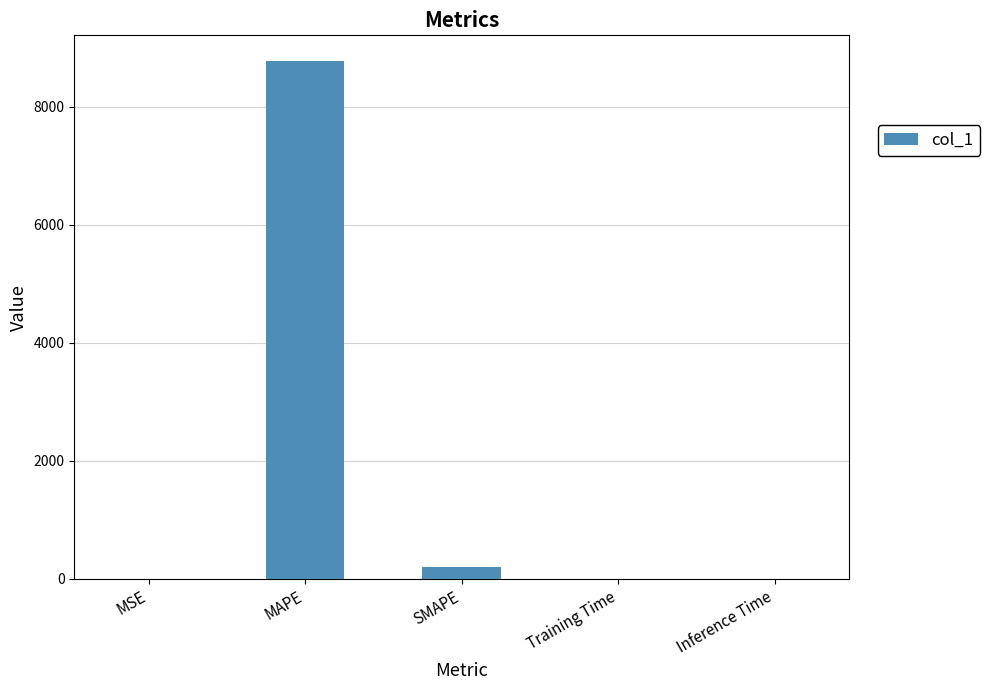

Which label corresponds to the largest value in the chart?

MAPE